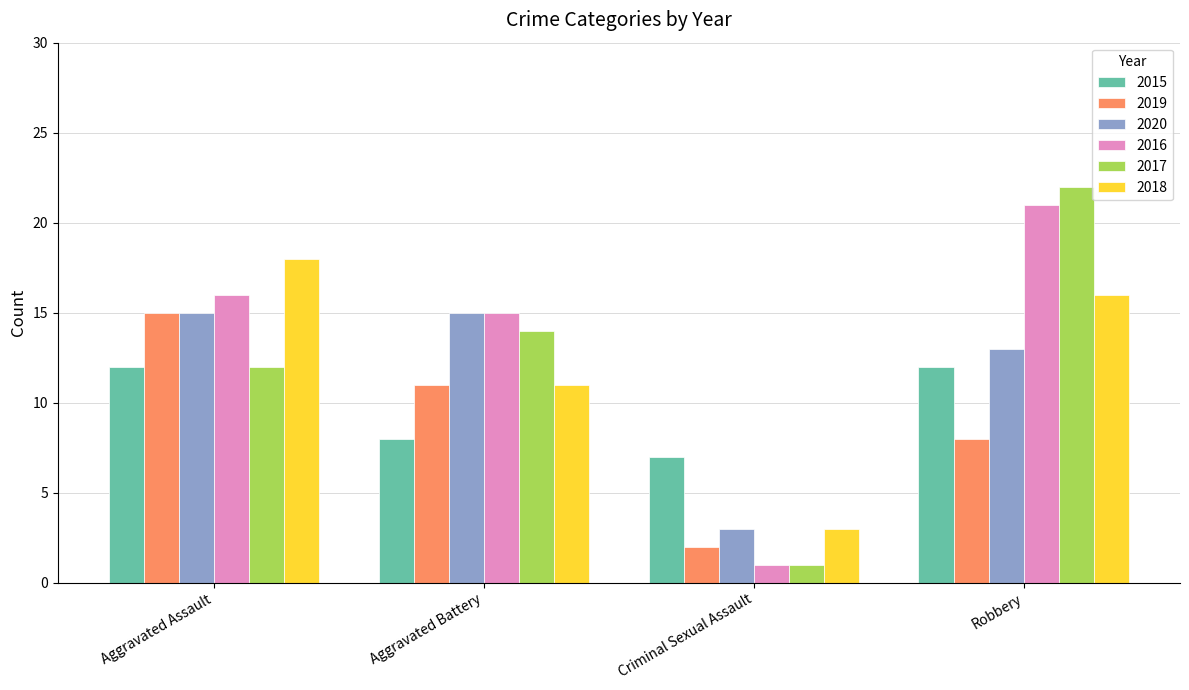

What is the label of the 4th bar from the right?

Aggravated Assault